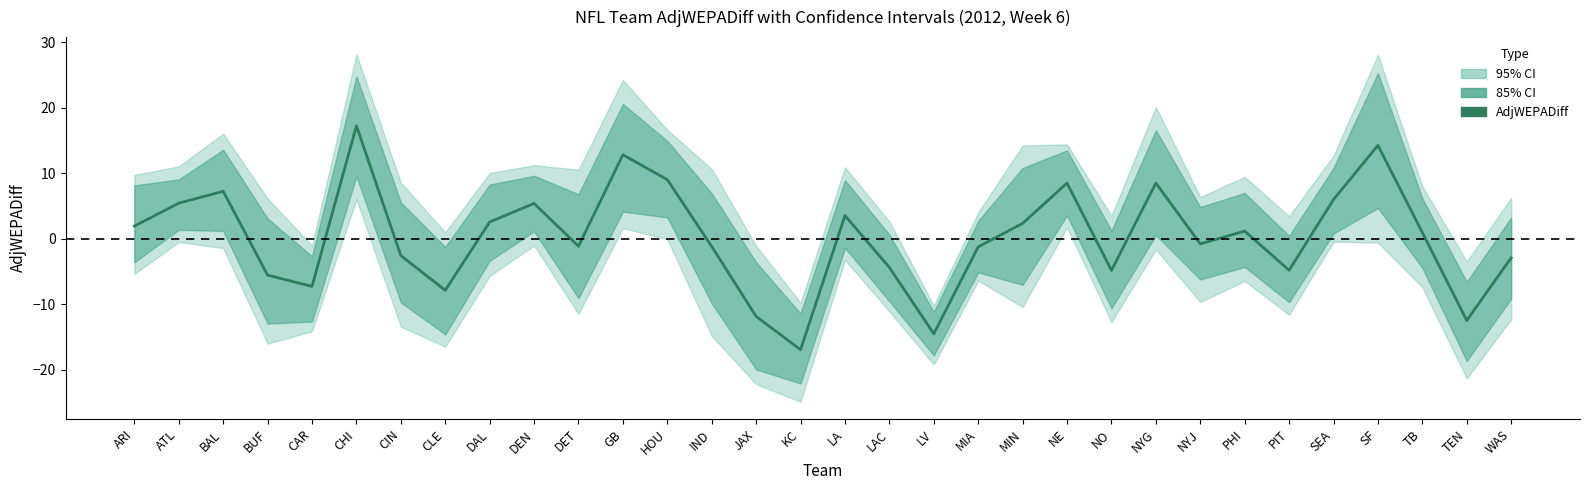

The chart shows a value of -5.1 at WAS. True or false?

False